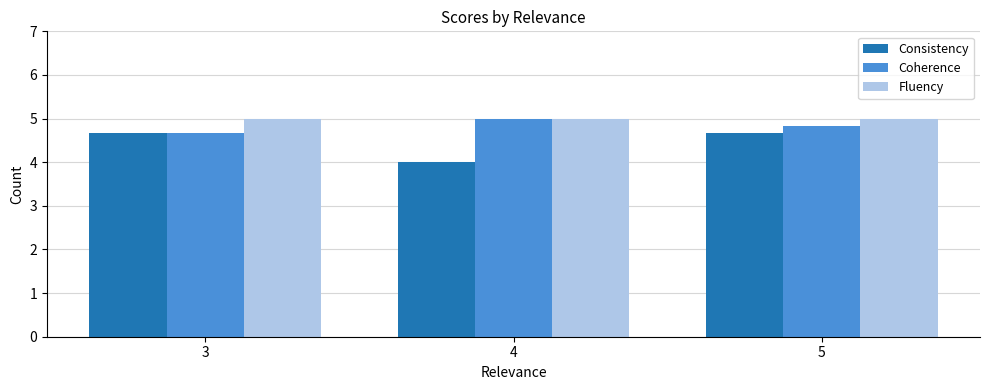

What is the spread (max minus min) of values at 5?

0.3